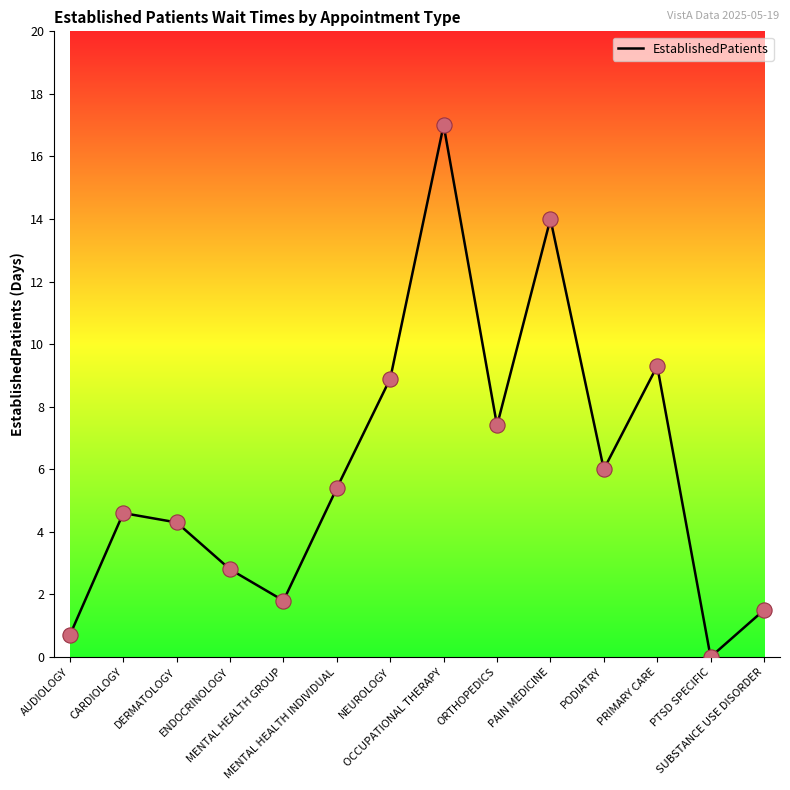

Between OCCUPATIONAL THERAPY and PRIMARY CARE, which is larger?

OCCUPATIONAL THERAPY